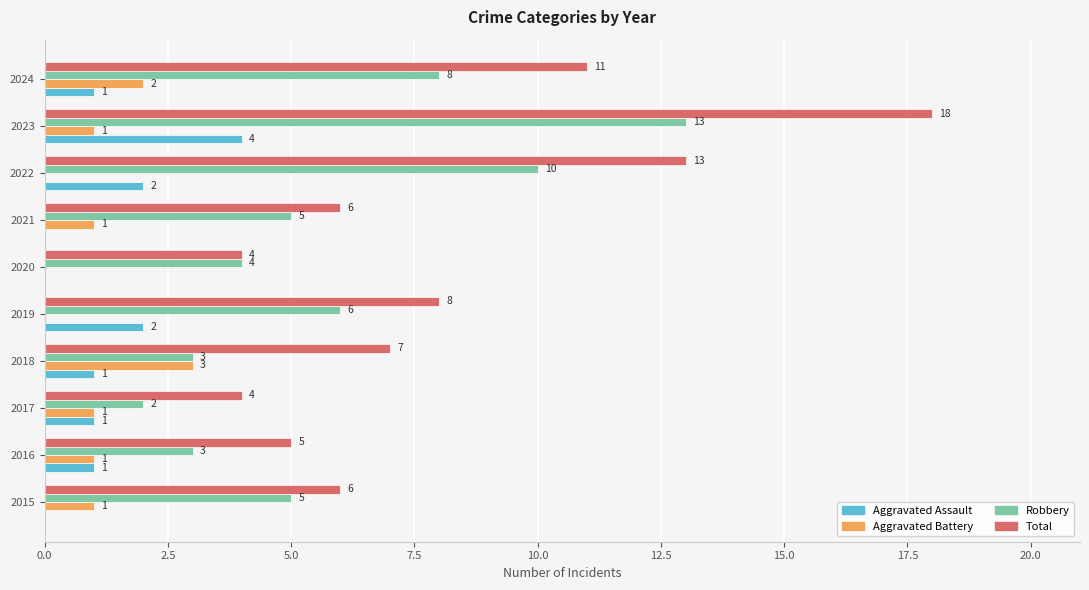

What are all the series names shown in the legend?

Aggravated Assault, Aggravated Battery, Robbery, Total